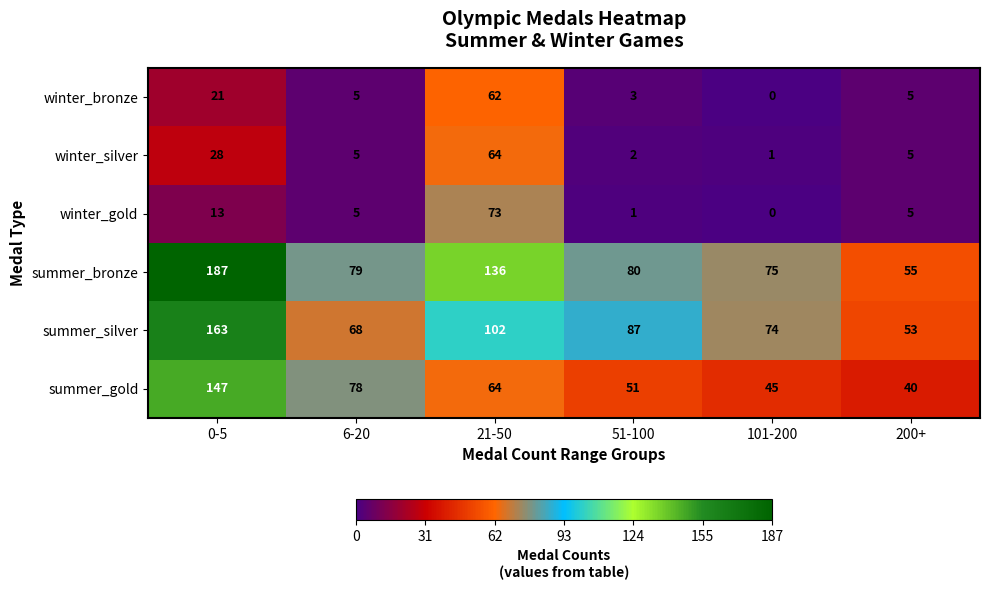

What is the difference between the maximum and minimum values in the winter_gold series?

73